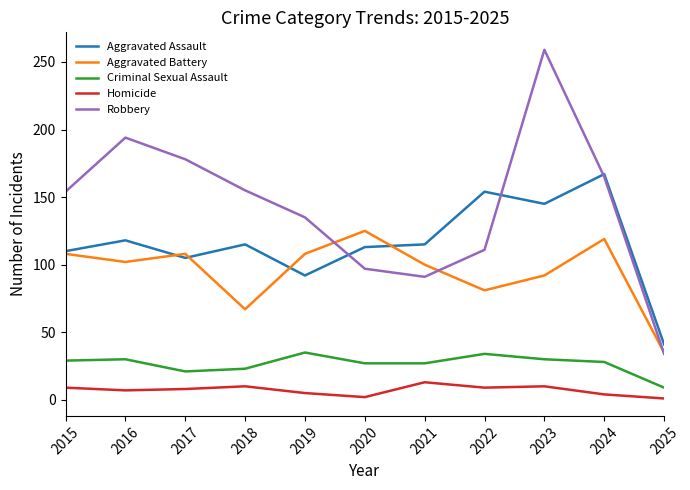

What is the average value of the Aggravated Battery series?

95